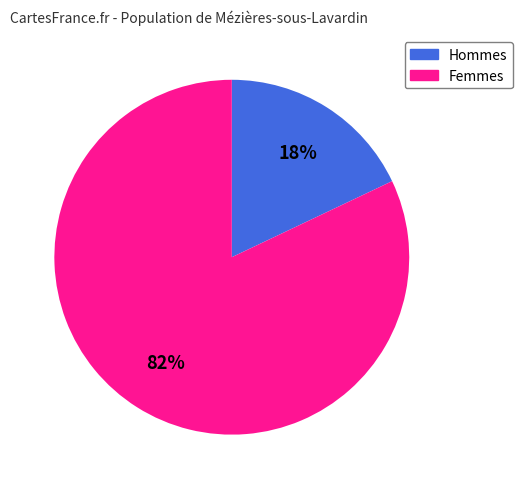

To the nearest percent, what is the average slice percentage?

50%